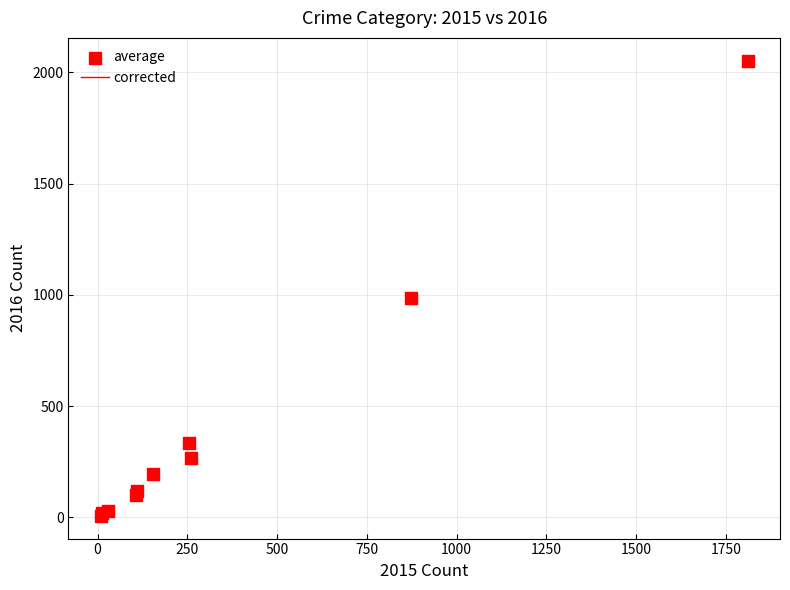

What Y value in the scatter plot is closest to 1030?

984